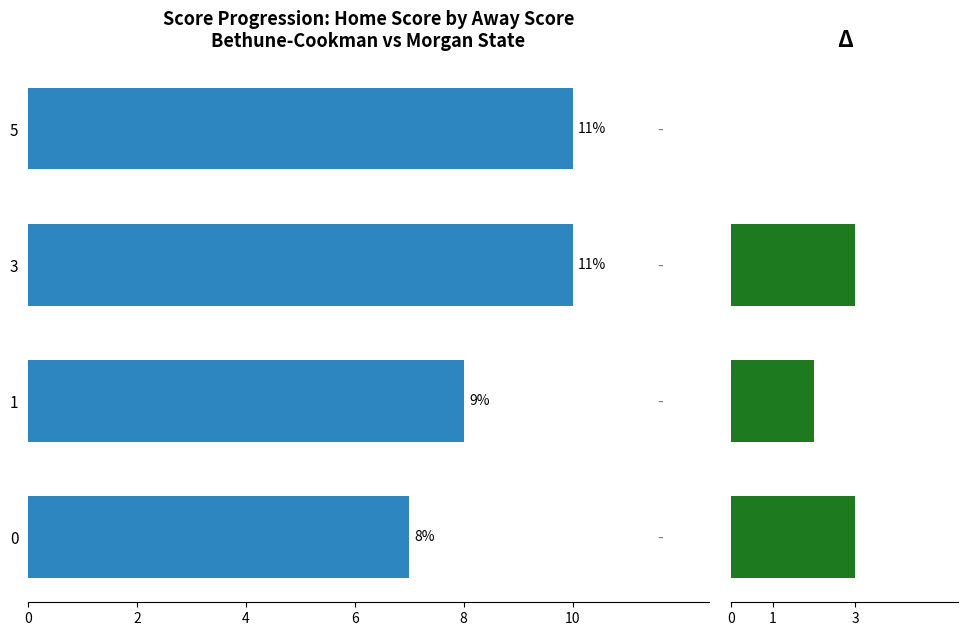

What is the average value of the Home Score at Away Score series?

9